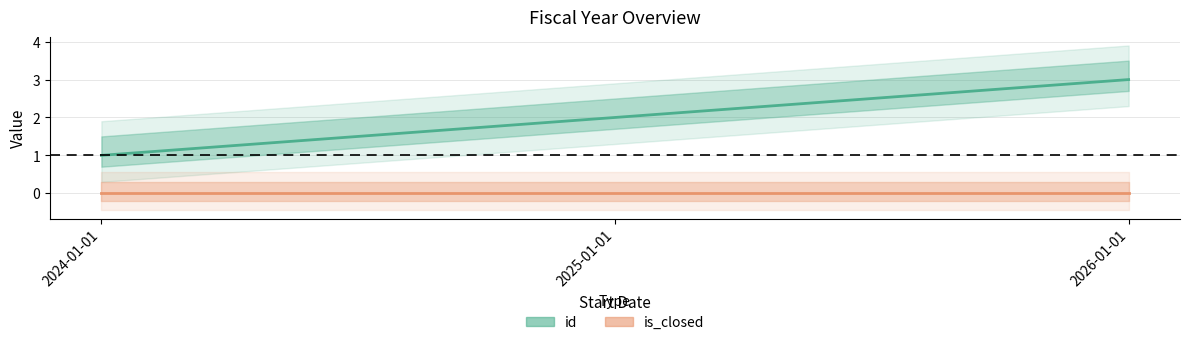

List the labels in order of id value, largest first.

2026-01-01, 2025-01-01, 2024-01-01